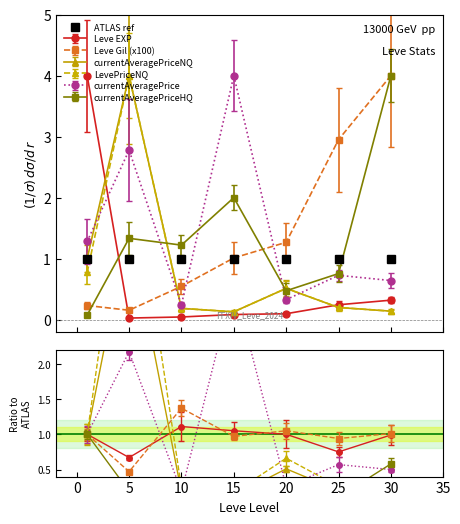

What is the sum of the Leve EXP values at 20 and 1?

4.1